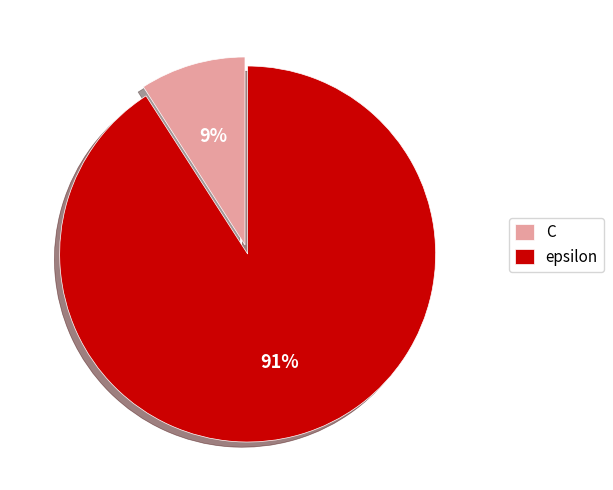

Is it true that epsilon is 91% of the pie?

True